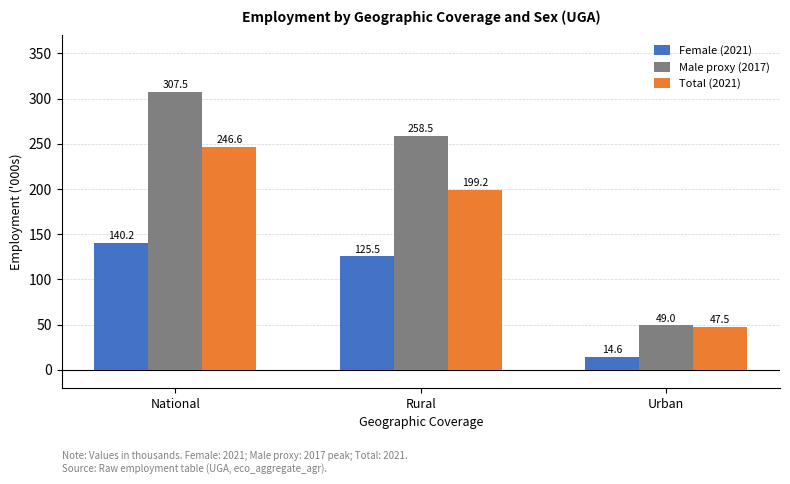

What is the value of the Female (2021) bar at the 2nd from the left?

125.5